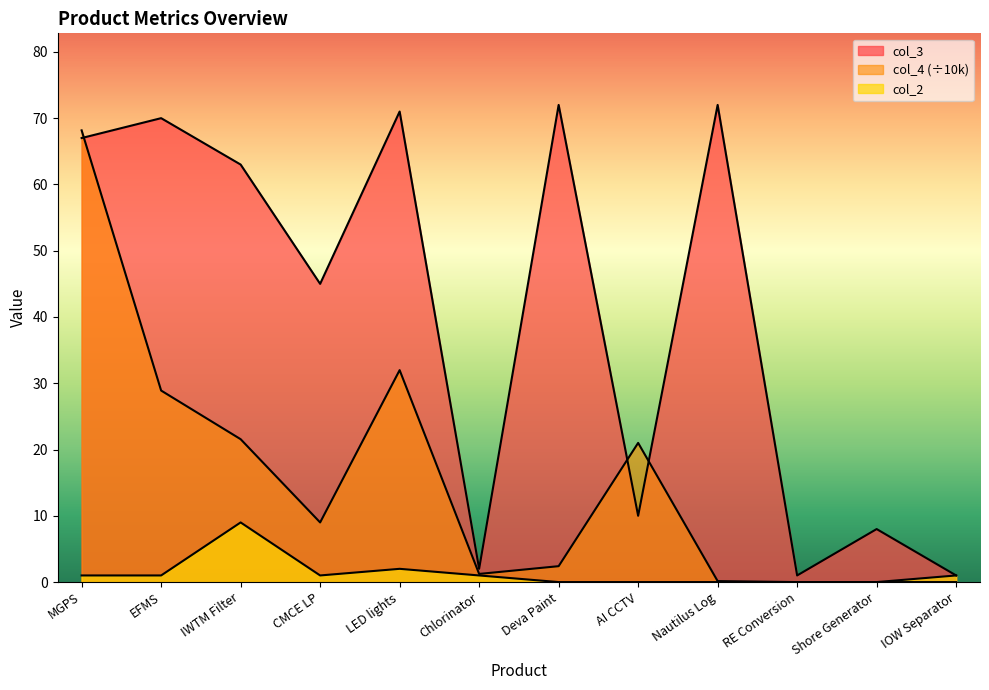

List the series in order of their overall mean, lowest first.

col_2, col_4, col_3